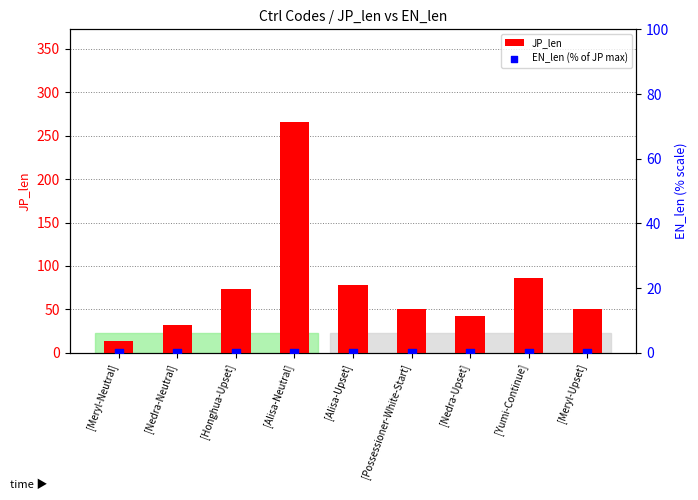

What is the total value across all series at [Nedra-Neutral]?

32